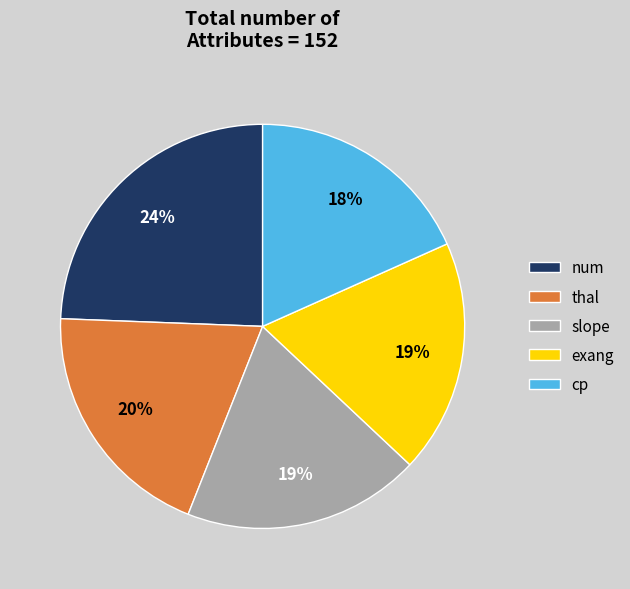

To the nearest percent, what is the difference between the thal and exang slice percentages?

1%